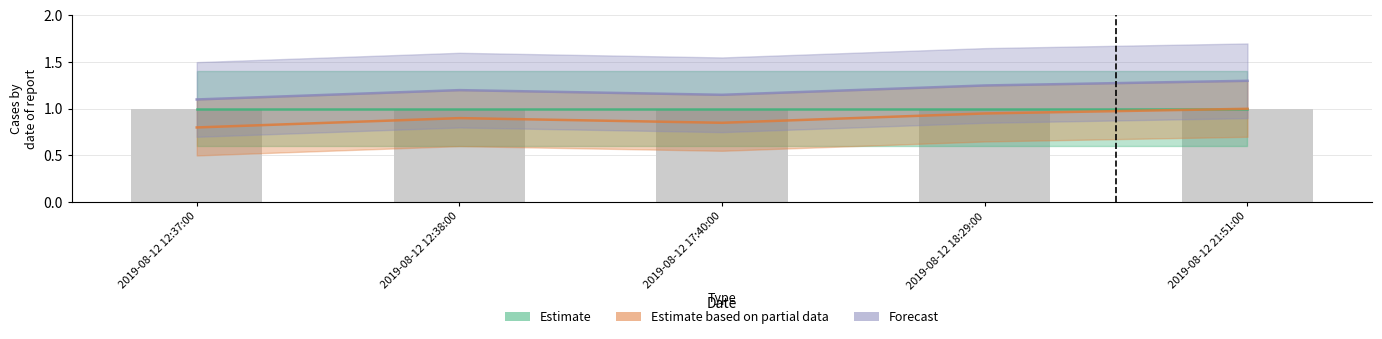

What is the spread (max minus min) of values at 2019-08-12 18:29:00?

0.3